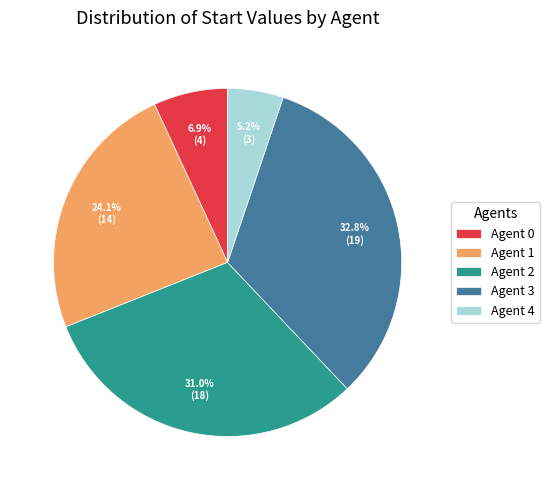

Count the number of slices in the pie.

5